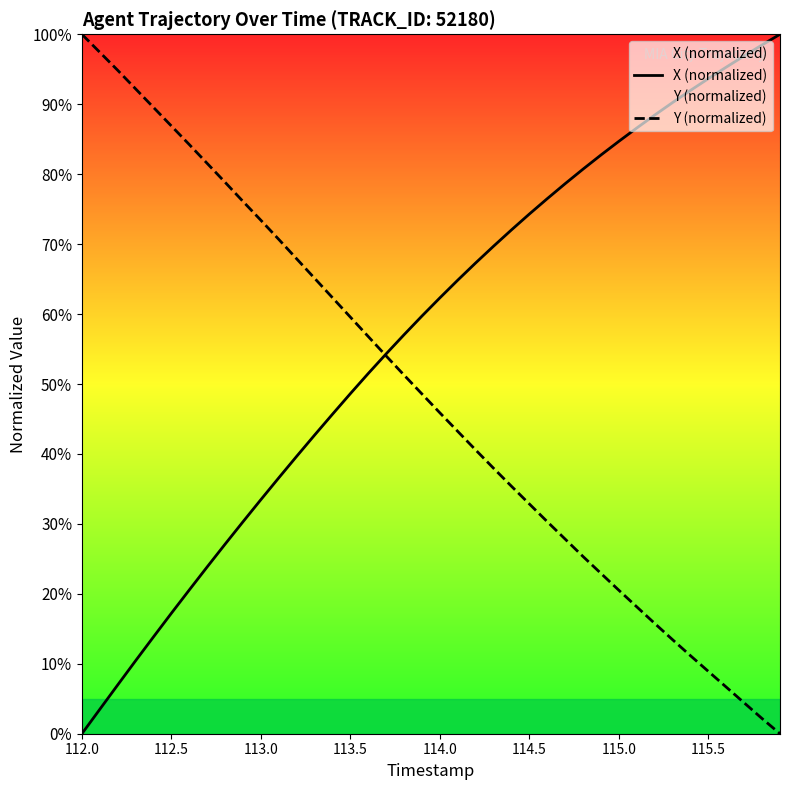

True or false: X (normalized) and Y (normalized) cross at least once.

True